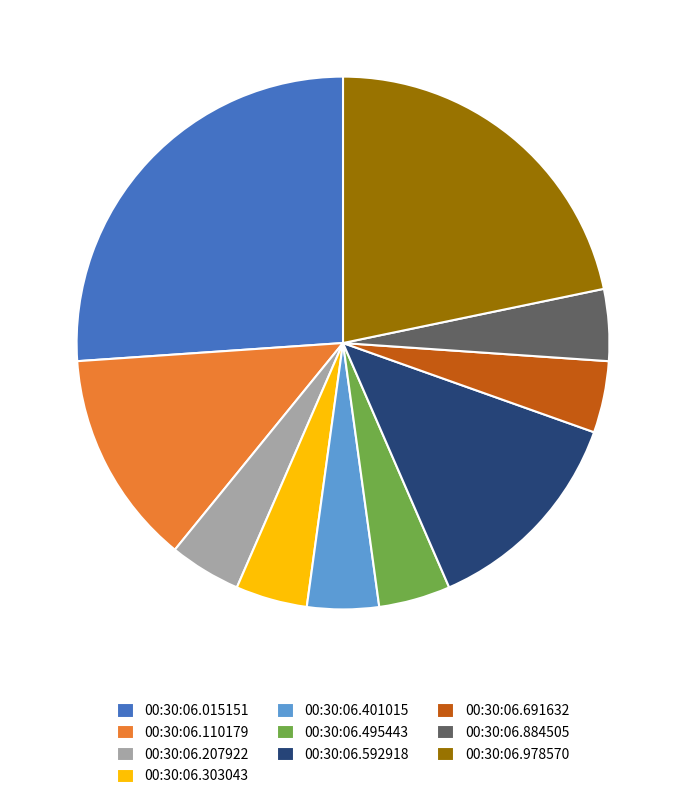

True or false: 00:30:06.015151 accounts for 26% of the total.

True